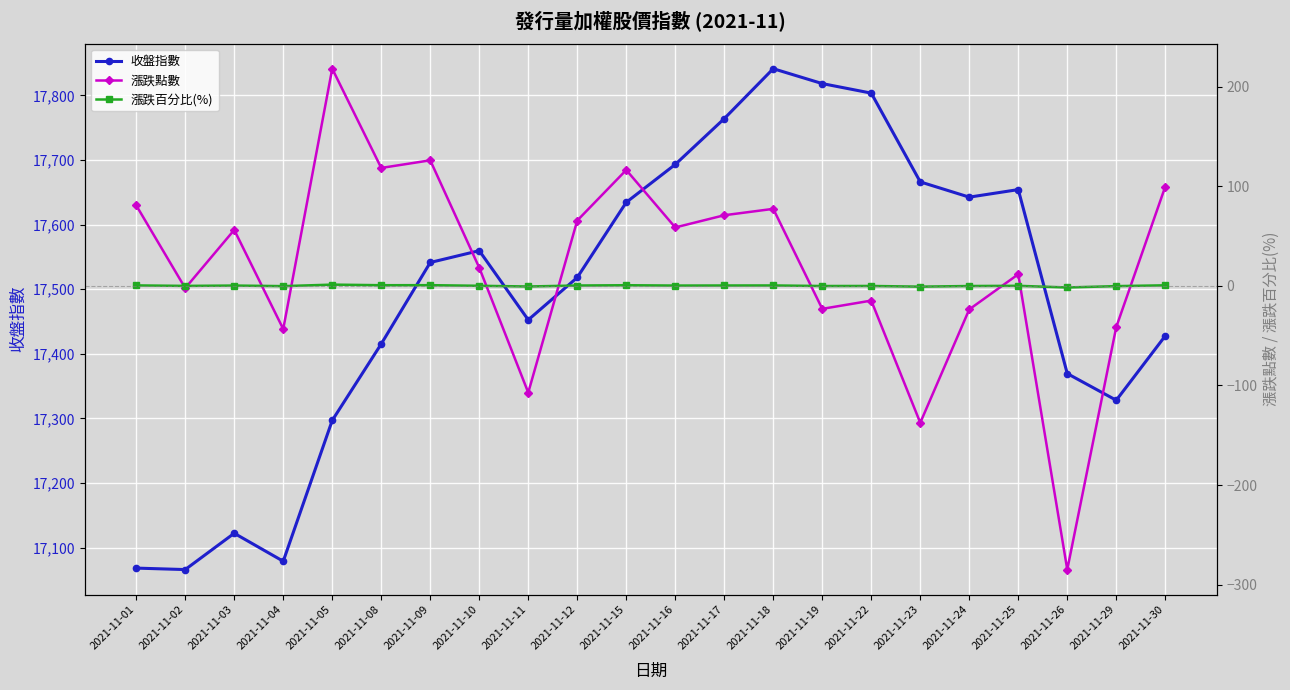

What is the sum of the 收盤指數 values at 2021-11-05 and 2021-11-04?

34375.8